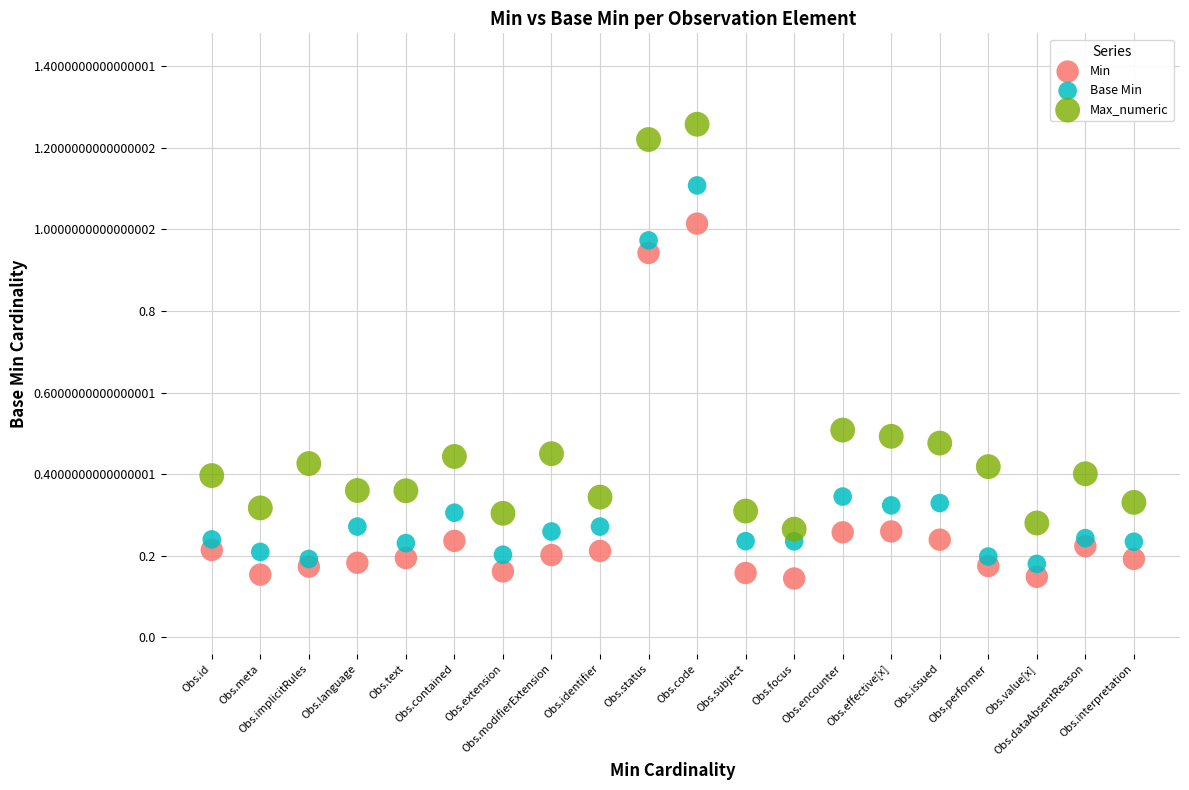

Which series contains the highest Y value?

Max_numeric